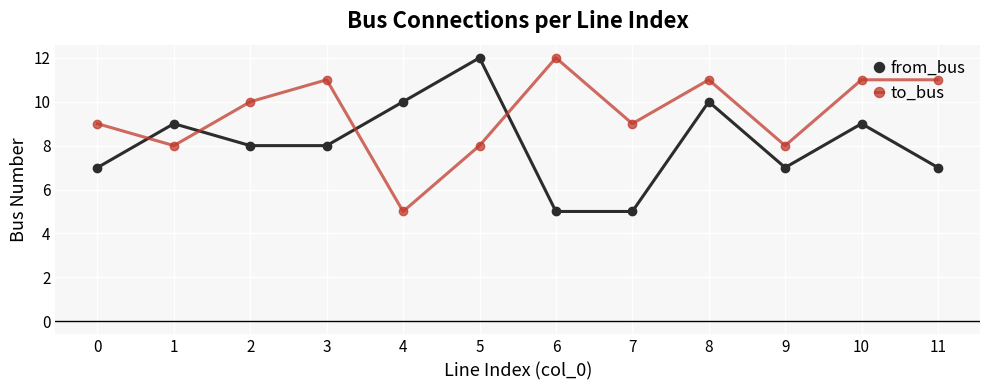

How many lines are shown in the chart?

2